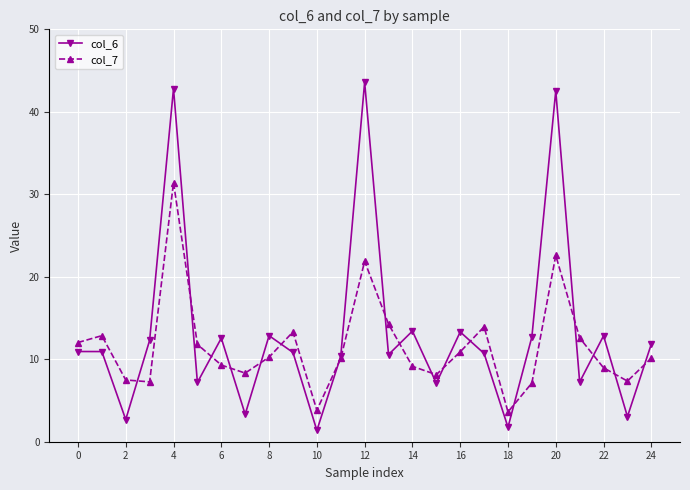

How many categories are shown in the chart?

25